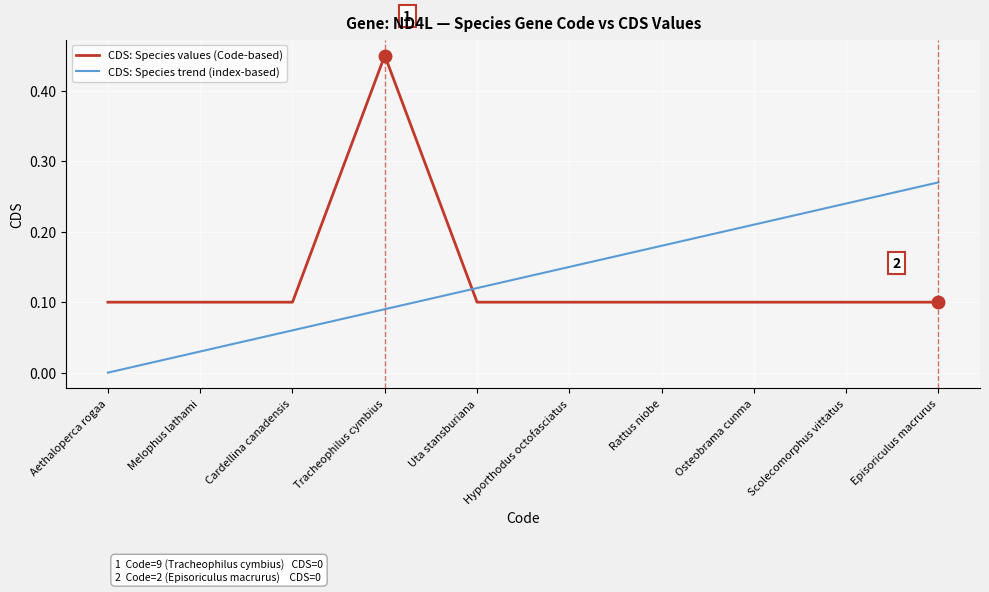

Which series has the widest spread of values?

CDS: Species values (Code-based)